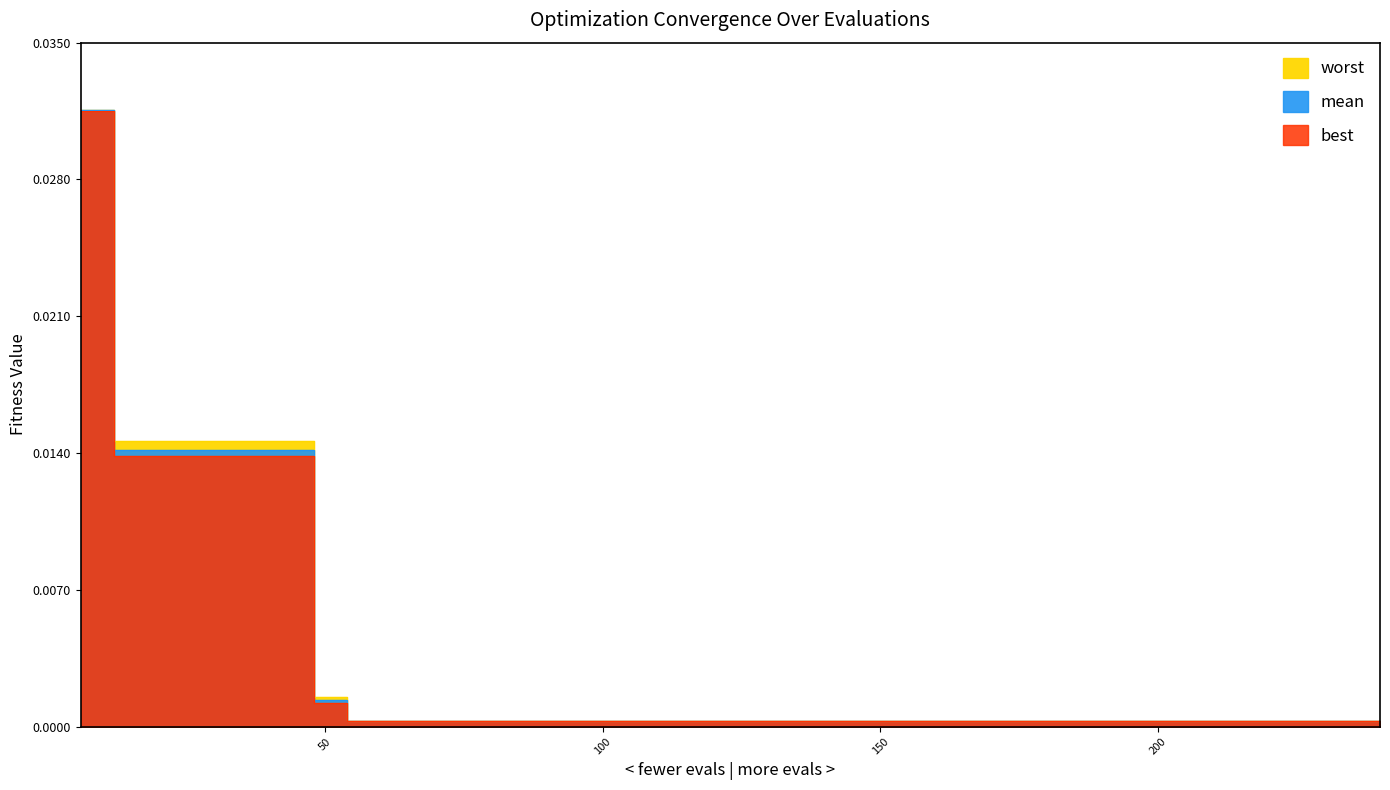

True or false: worst and mean intersect in this chart.

False